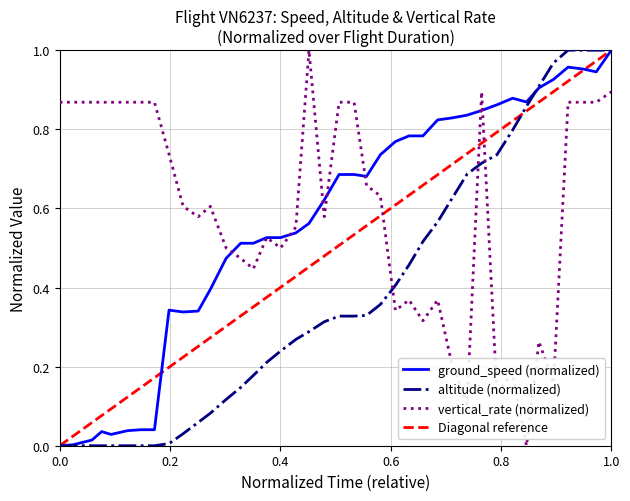

Which series has the largest total across all categories?

vertical_rate